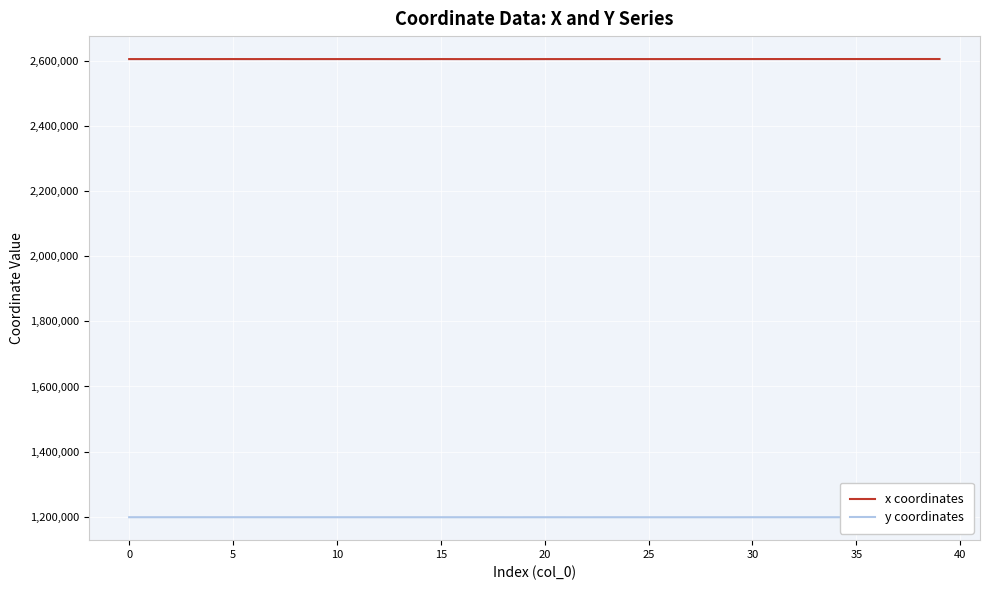

List the series in order of their peak value, highest first.

x coordinates, y coordinates